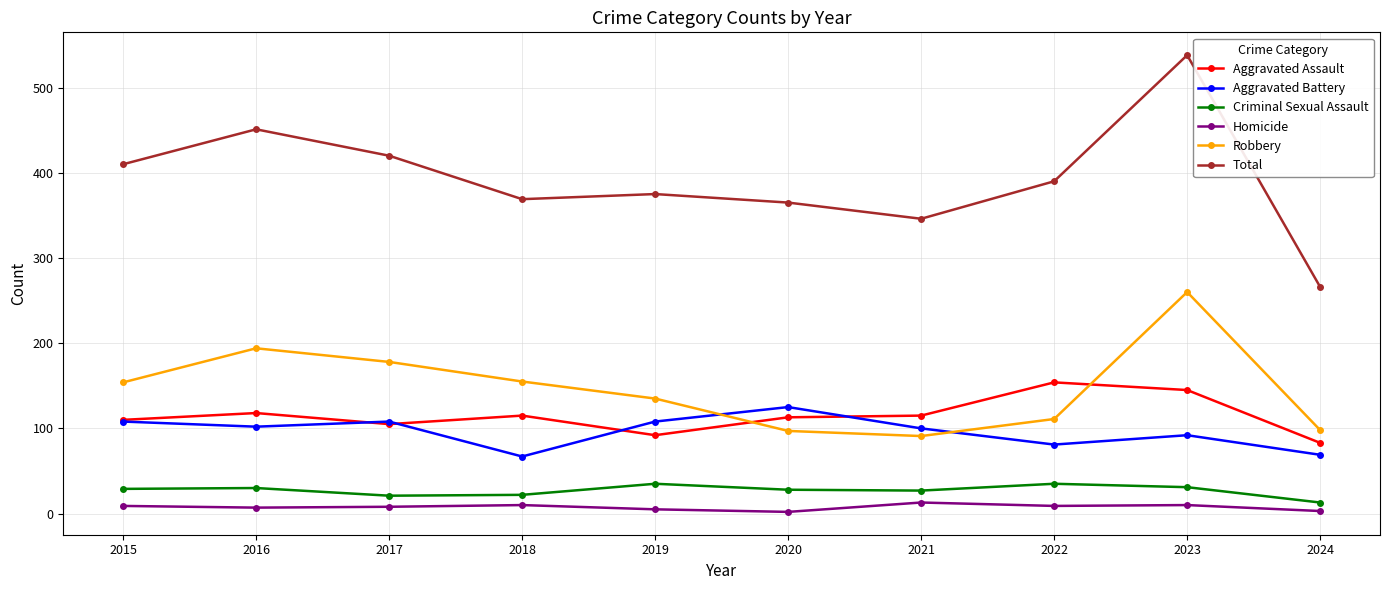

What is the average value of the Robbery series?

147